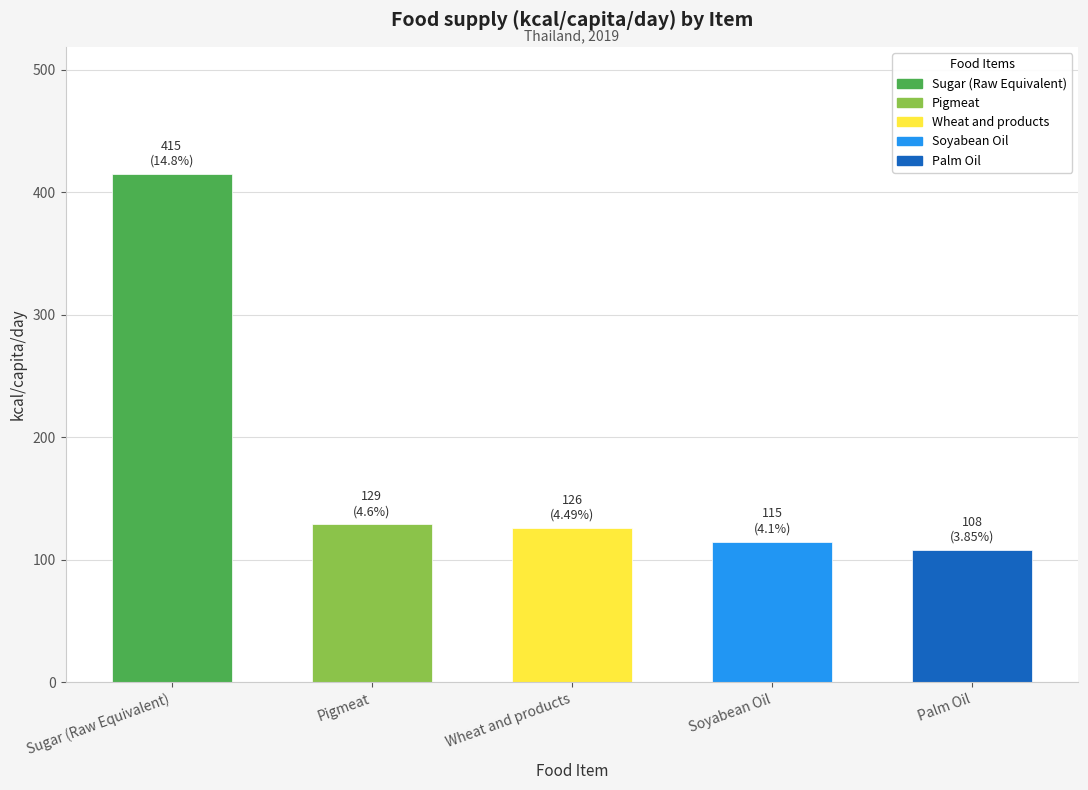

What is the difference between the second highest and second lowest values?

14